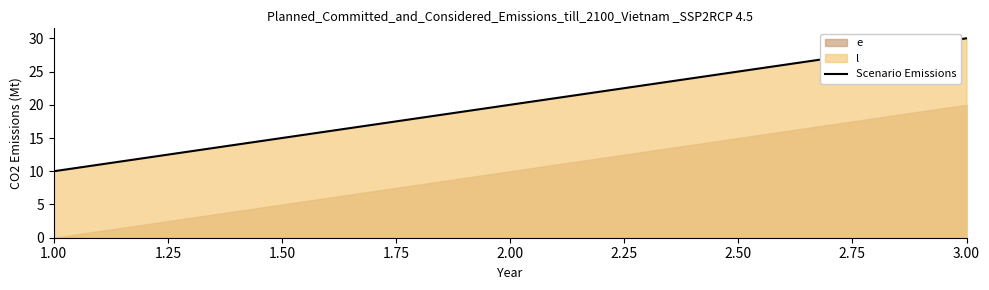

Is it true that Scenario Emissions equals 16 at 3.00?

False